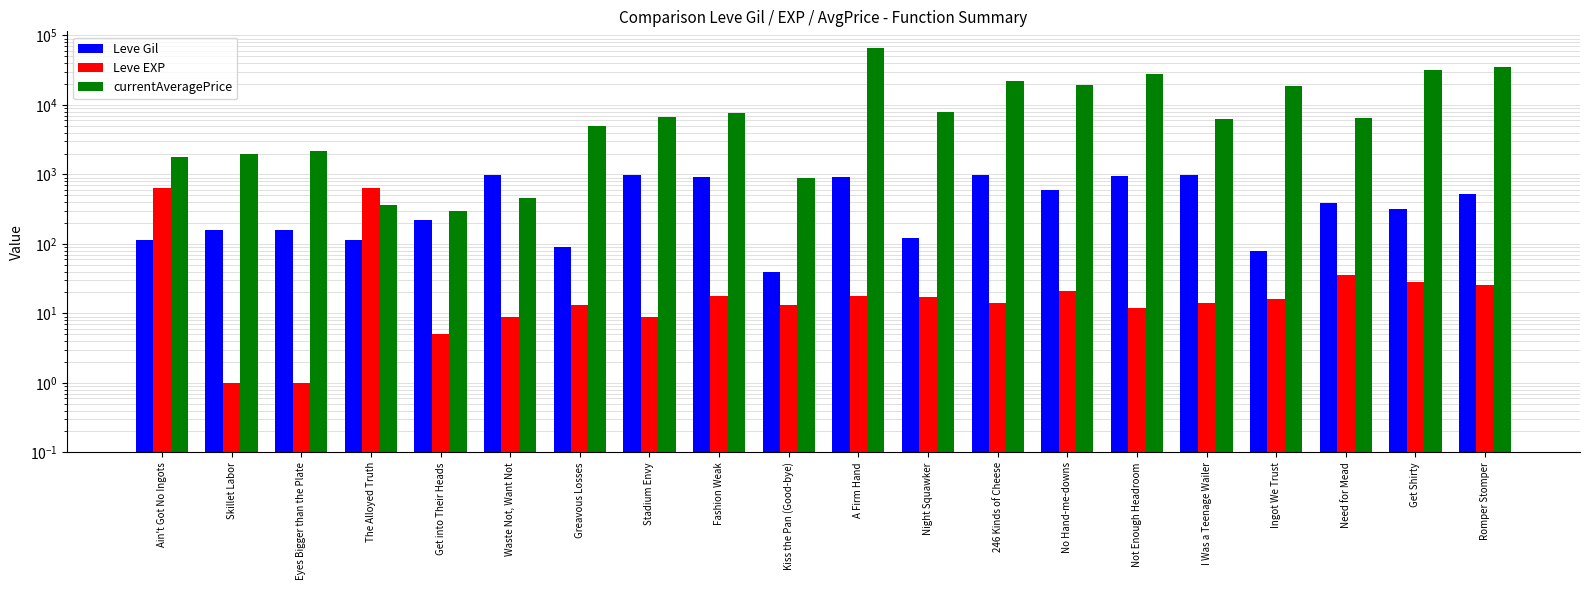

What position from the right is Ain't Got No Ingots?

20